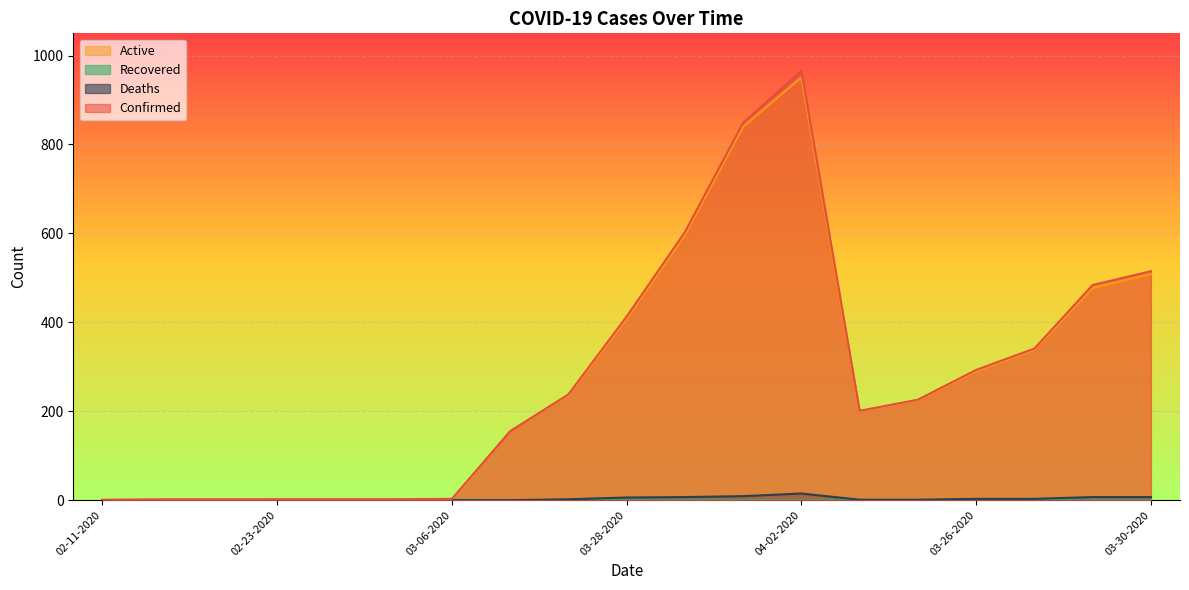

At 03-23-2020, list the series in order from smallest to largest.

Recovered, Deaths, Active, Confirmed